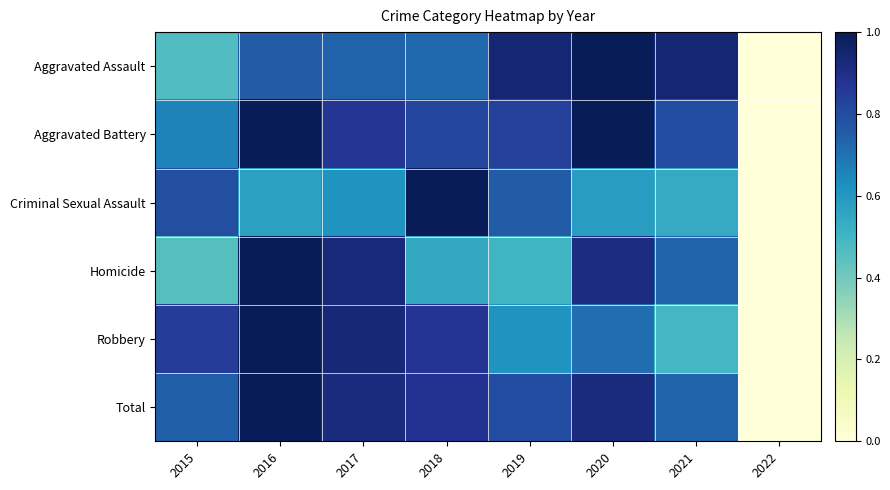

Reading right to left, transcribe all the data shown in this chart.

Aggravated Assault: 2022=0.0	2021=0.9	2020=1.0	2019=0.9	2018=0.7	2017=0.7	2016=0.8	2015=0.5
Aggravated Battery: 2022=0.0	2021=0.8	2020=1.0	2019=0.8	2018=0.8	2017=0.9	2016=1.0	2015=0.7
Criminal Sexual Assault: 2022=0.0	2021=0.5	2020=0.6	2019=0.8	2018=1.0	2017=0.6	2016=0.6	2015=0.8
Homicide: 2022=0.0	2021=0.7	2020=0.9	2019=0.5	2018=0.5	2017=0.9	2016=1.0	2015=0.5
Robbery: 2022=0.0	2021=0.5	2020=0.7	2019=0.6	2018=0.9	2017=0.9	2016=1.0	2015=0.8
Total: 2022=0.0	2021=0.7	2020=0.9	2019=0.8	2018=0.9	2017=0.9	2016=1.0	2015=0.7